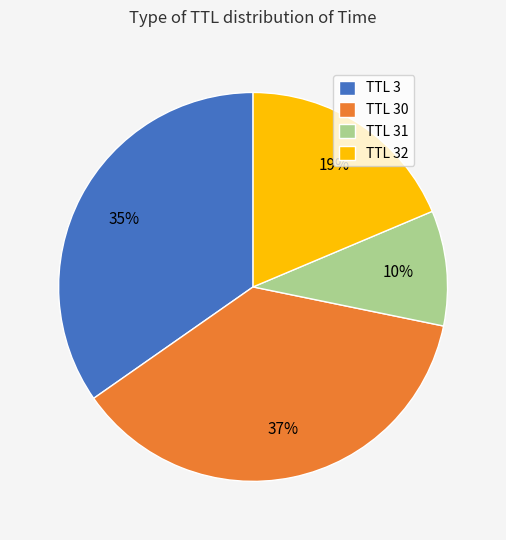

True or false: TTL 32 accounts for 19% of the total.

True